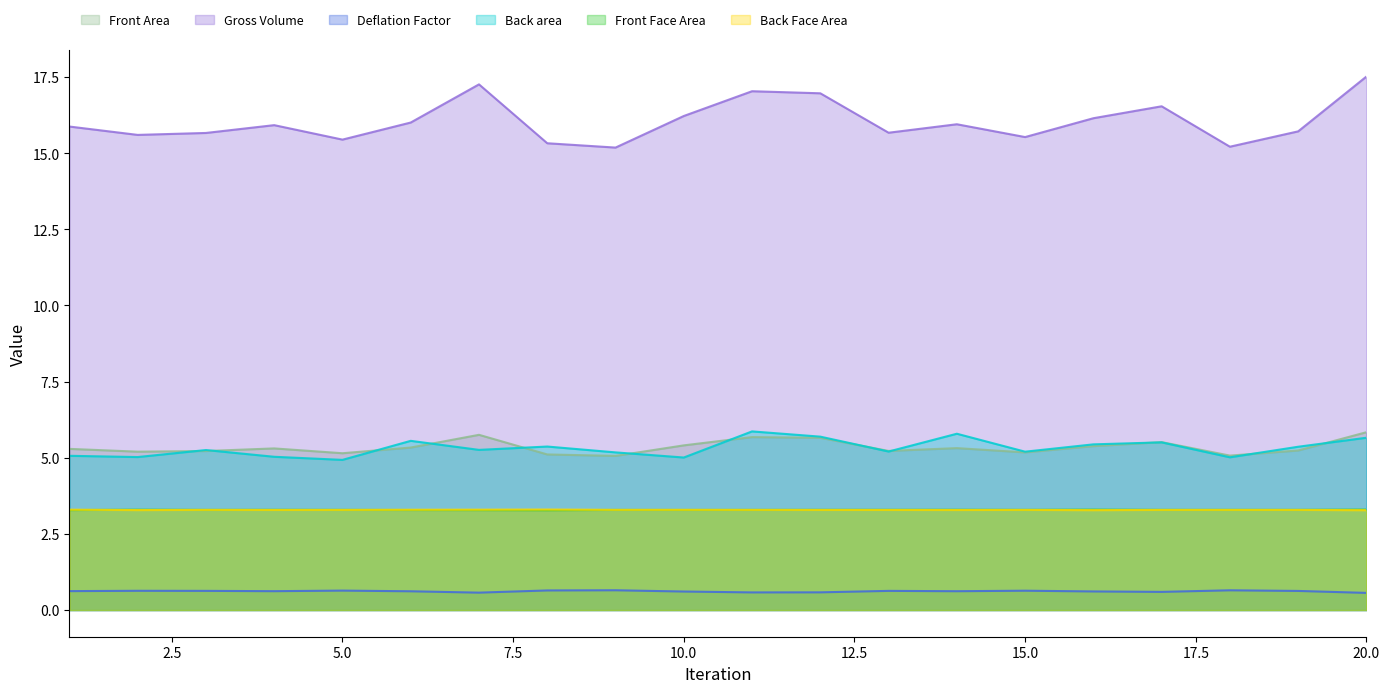

True or false: Gross Volume and Deflation Factor cross at least once.

False